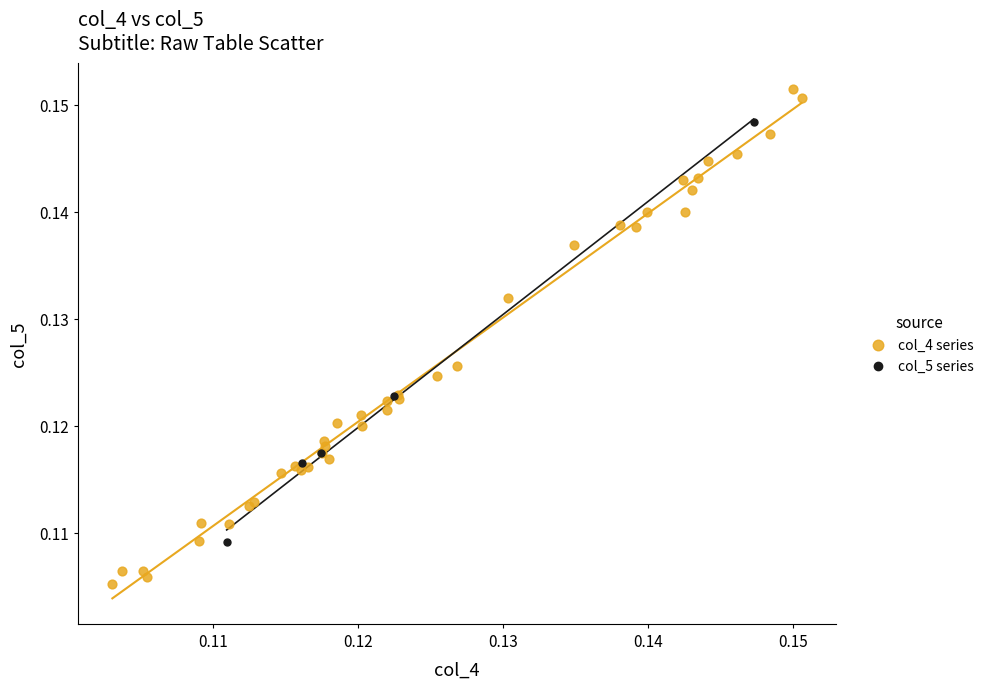

Which series contains the lowest Y value?

col_4 series